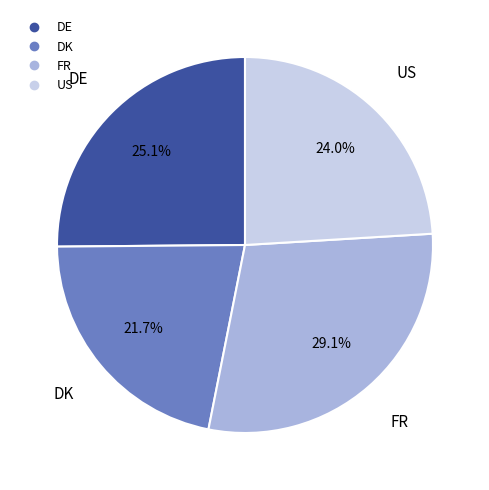

To the nearest percent, what is the difference between the largest and smallest slice percentages?

7%